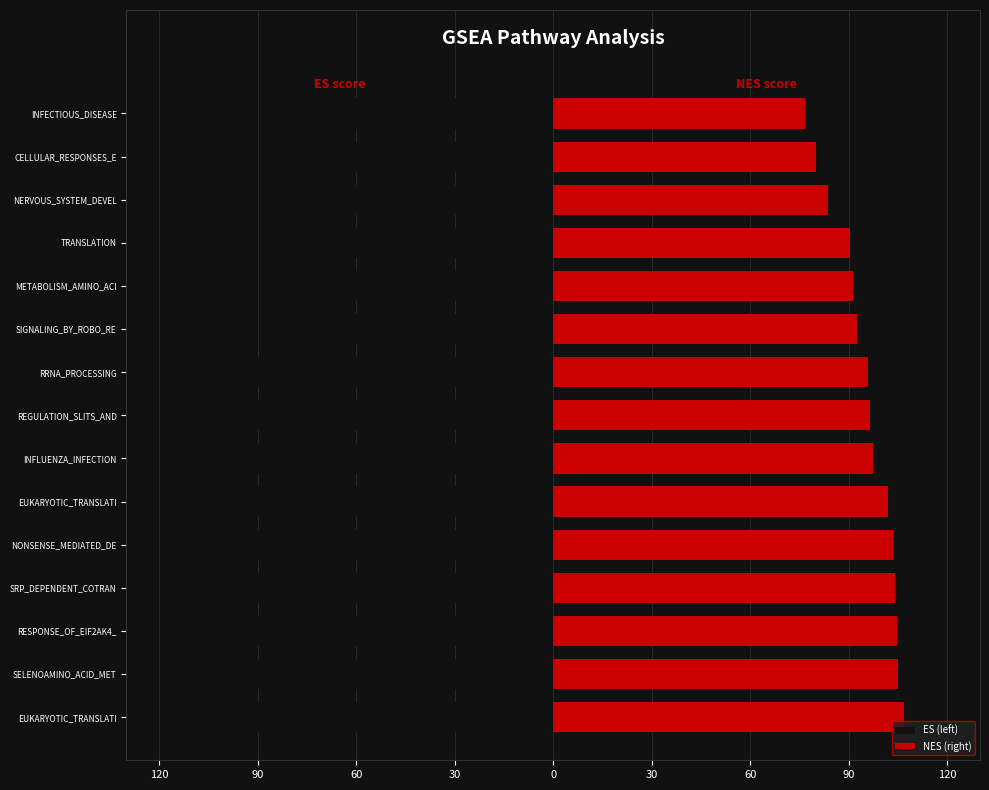

Reading right to left, list all the values displayed in this chart.

ES (left): -71.7	-75.1	-79.2	-85.8	-87.2	-88.5	-91.7	-92.4	-93.4	-97.9	-99.7	-100.4	-101.5	-102.1	-103.9
NES (right): 76.8	80.2	83.8	90.3	91.4	92.7	95.8	96.5	97.5	101.9	103.5	104.2	104.9	105.1	106.9